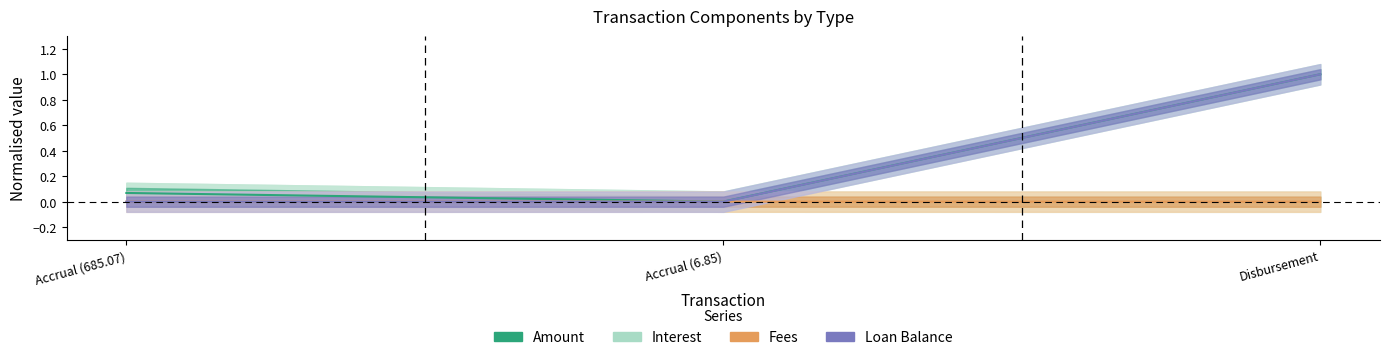

What position from the left is Disbursement?

3